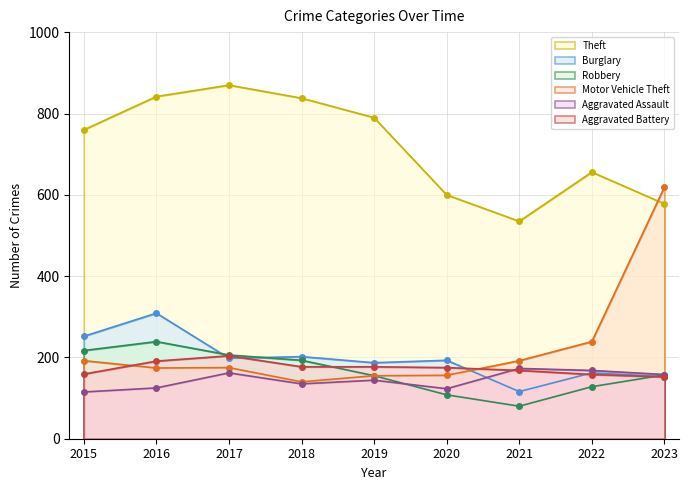

True or false: Motor Vehicle Theft has a value of 192 at 2021.

True